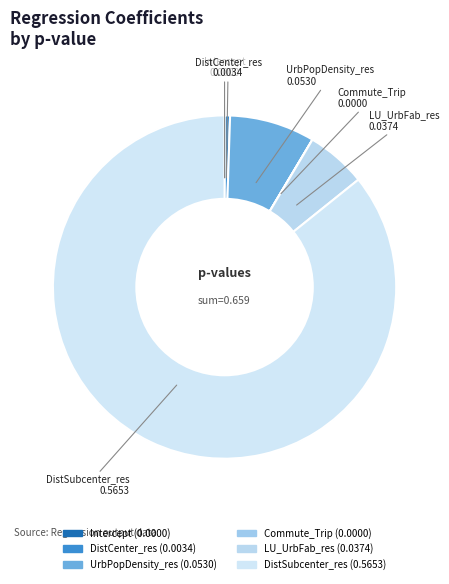

Which category accounts for the majority?

DistSubcenter_res